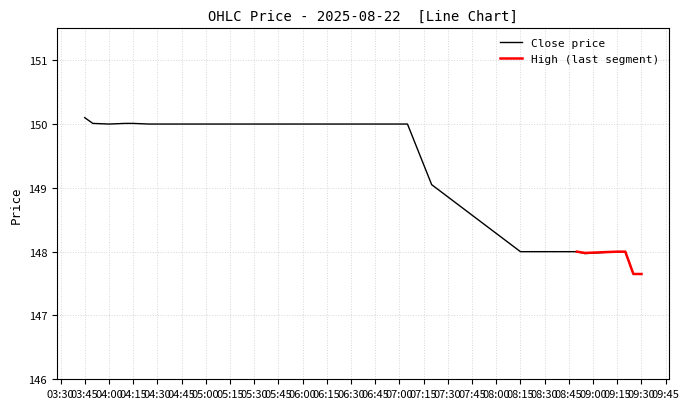

Reading left to right, list all the values displayed in this chart.

150.1	150.0	150.0	150.0	150.0	150.0	150.0	150.0	150.0	150.0	150.0	150.0	149.1	148.0	148.0	148.0	148.0	148.0	147.6	147.6